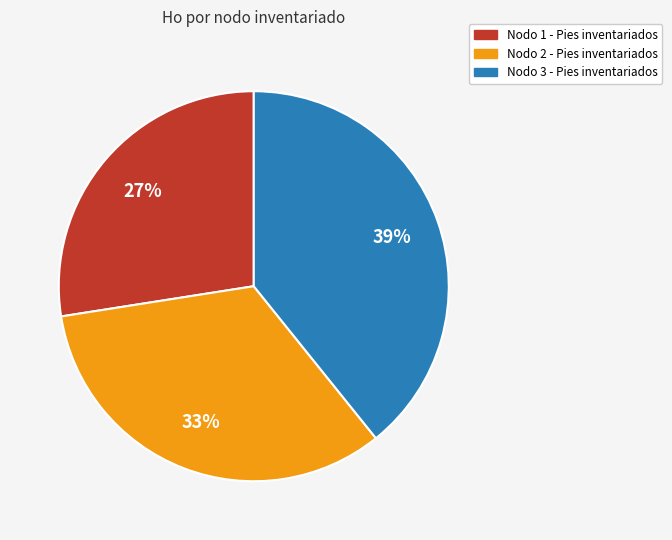

Count the number of slices in the pie.

3